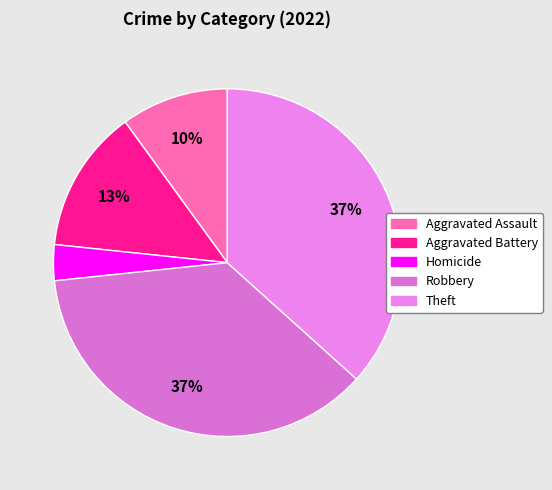

To the nearest percent, what is the average slice percentage?

20%